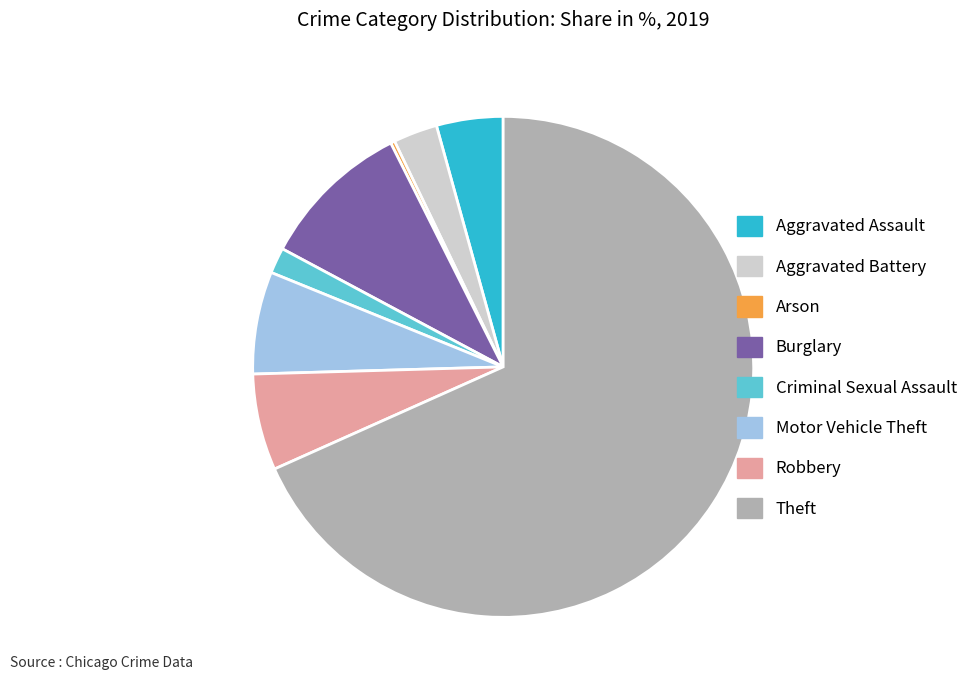

Combined, do Robbery and Aggravated Assault account for over 50%?

No